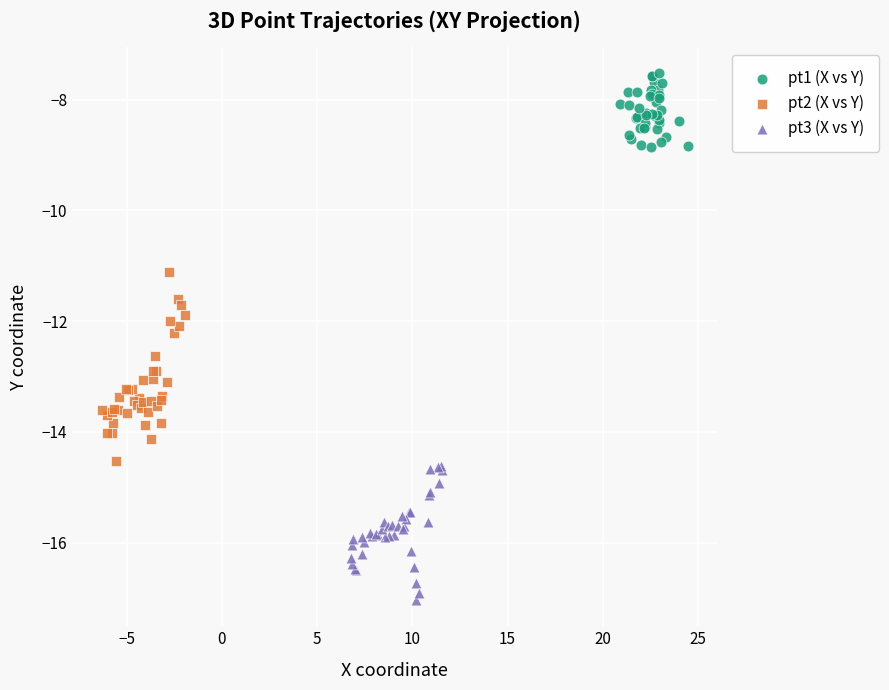

Which series reaches the minimum Y coordinate?

pt3 (X vs Y)